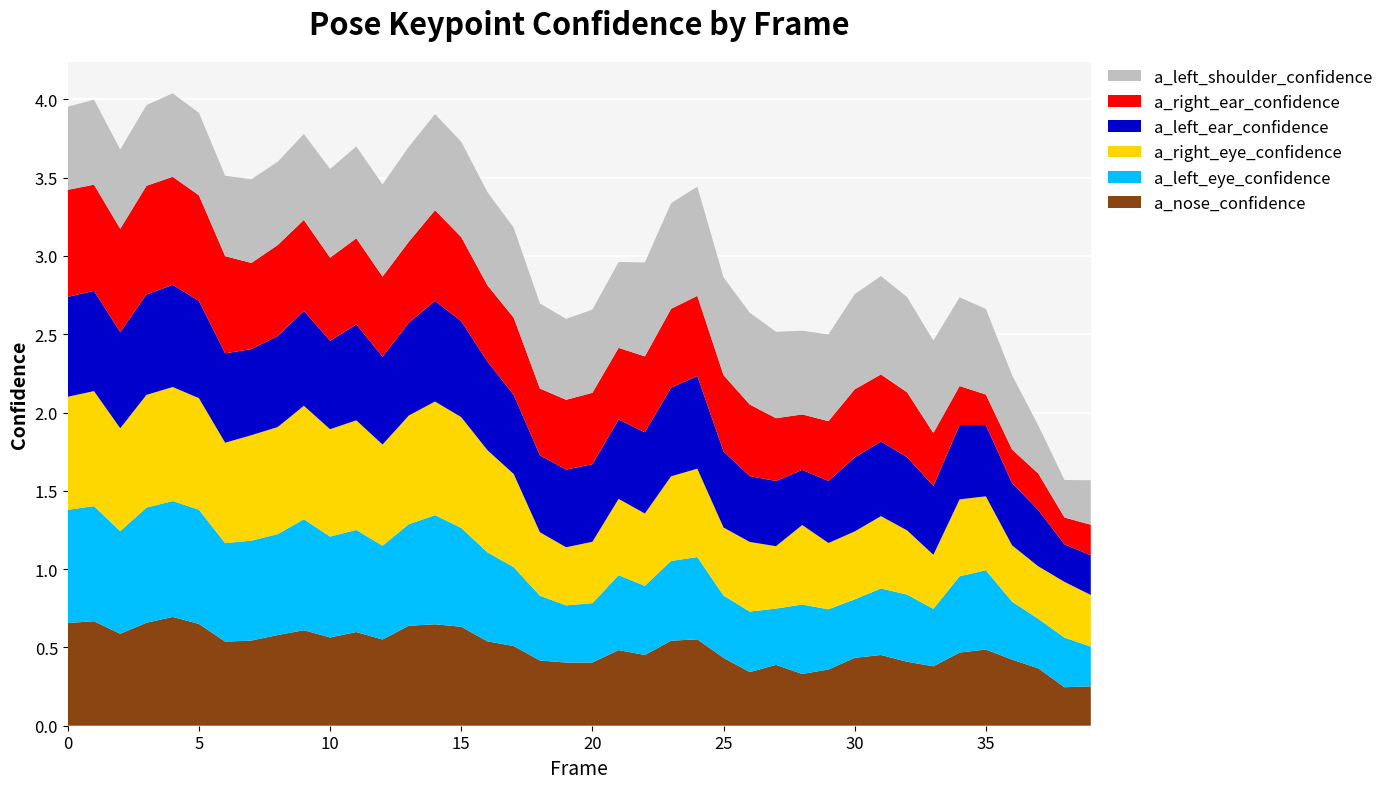

Reading left to right, transcribe all the data shown in this chart.

a_nose_confidence: 0.7	0.7	0.6	0.7	0.7	0.7	0.5	0.5	0.6	0.6	0.6	0.6	0.6	0.6	0.6	0.6	0.5	0.5	0.4	0.4	0.4	0.5	0.5	0.5	0.6	0.4	0.3	0.4	0.3	0.4	0.4	0.5	0.4	0.4	0.5	0.5	0.4	0.4	0.2	0.3
a_left_eye_confidence: 0.7	0.7	0.7	0.7	0.7	0.7	0.6	0.6	0.6	0.7	0.6	0.7	0.6	0.6	0.7	0.6	0.6	0.5	0.4	0.4	0.4	0.5	0.4	0.5	0.5	0.4	0.4	0.4	0.4	0.4	0.4	0.4	0.4	0.4	0.5	0.5	0.4	0.3	0.3	0.3
a_right_eye_confidence: 0.7	0.7	0.7	0.7	0.7	0.7	0.6	0.7	0.7	0.7	0.7	0.7	0.6	0.7	0.7	0.7	0.7	0.6	0.4	0.4	0.4	0.5	0.5	0.5	0.6	0.4	0.4	0.4	0.5	0.4	0.4	0.5	0.4	0.3	0.5	0.5	0.4	0.3	0.4	0.3
a_left_ear_confidence: 0.6	0.6	0.6	0.6	0.7	0.6	0.6	0.5	0.6	0.6	0.6	0.6	0.6	0.6	0.6	0.6	0.6	0.5	0.5	0.5	0.5	0.5	0.5	0.6	0.6	0.5	0.4	0.4	0.4	0.4	0.5	0.5	0.5	0.4	0.5	0.5	0.4	0.4	0.2	0.3
a_right_ear_confidence: 0.7	0.7	0.7	0.7	0.7	0.7	0.6	0.6	0.6	0.6	0.5	0.5	0.5	0.5	0.6	0.5	0.5	0.5	0.4	0.4	0.5	0.5	0.5	0.5	0.5	0.5	0.5	0.4	0.4	0.4	0.4	0.4	0.4	0.3	0.2	0.2	0.2	0.2	0.2	0.2
a_left_shoulder_confidence: 0.5	0.5	0.5	0.5	0.5	0.5	0.5	0.5	0.5	0.5	0.6	0.6	0.6	0.6	0.6	0.6	0.6	0.6	0.5	0.5	0.5	0.5	0.6	0.7	0.7	0.6	0.6	0.6	0.5	0.6	0.6	0.6	0.6	0.6	0.6	0.5	0.5	0.3	0.2	0.3